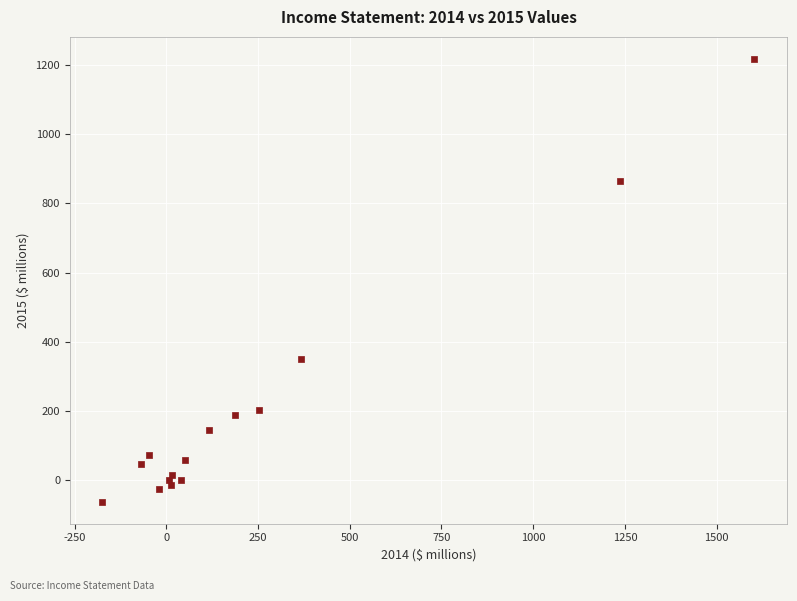

What Y value in the scatter plot is closest to 577?

350